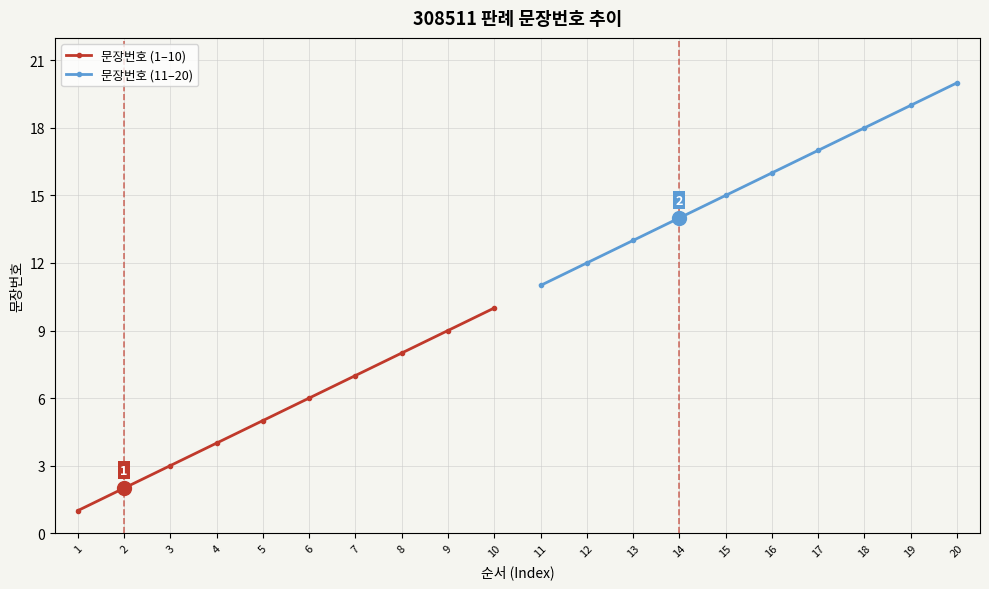

True or false: 문장번호 (1–10) has more than 0 interior local peaks.

False